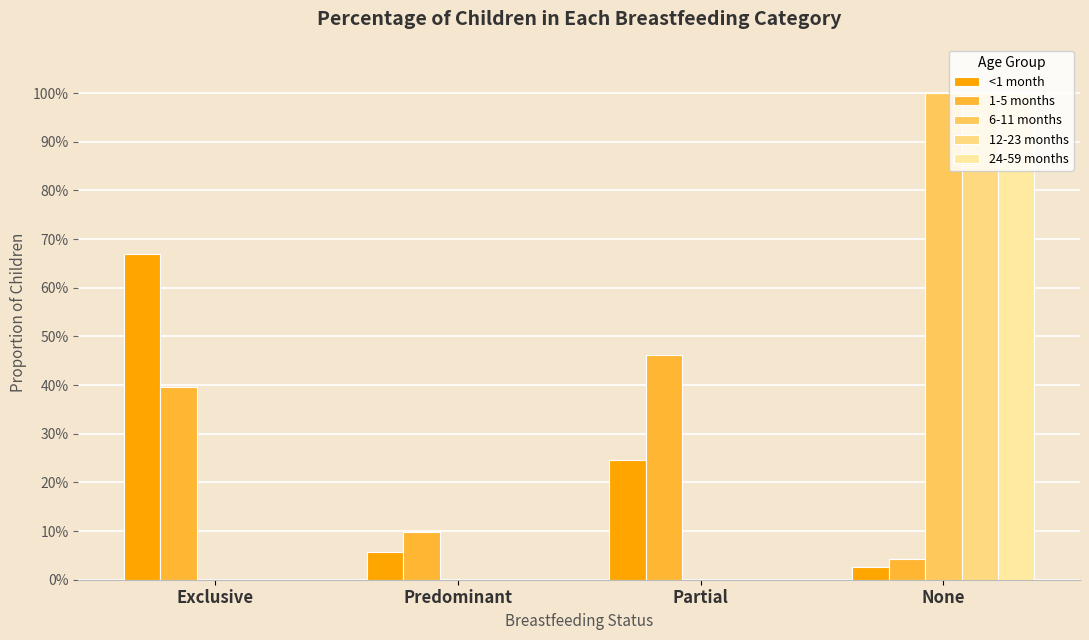

Which category has the lowest value in the <1 month series?

None